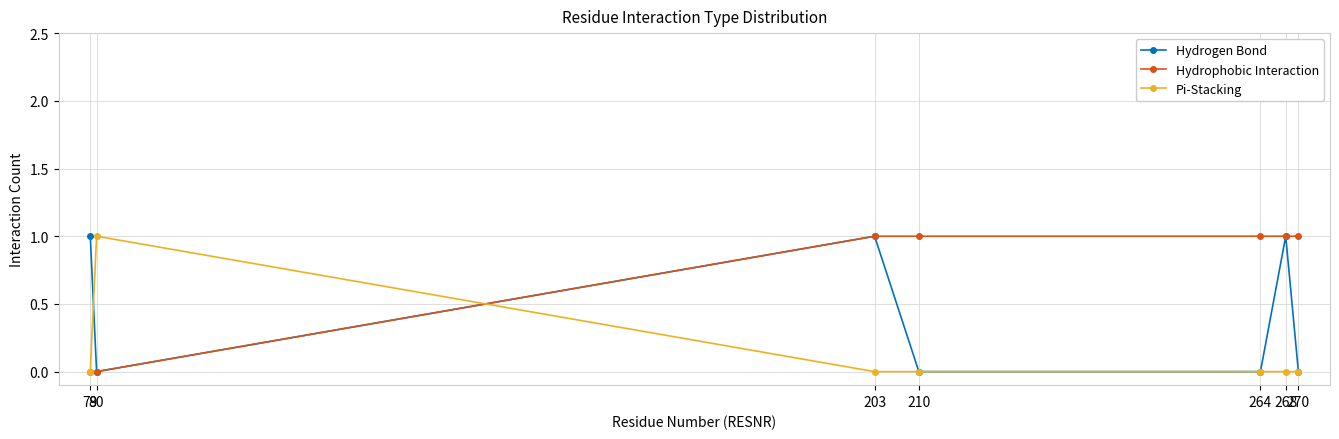

What is the total value across all series at 203?

2